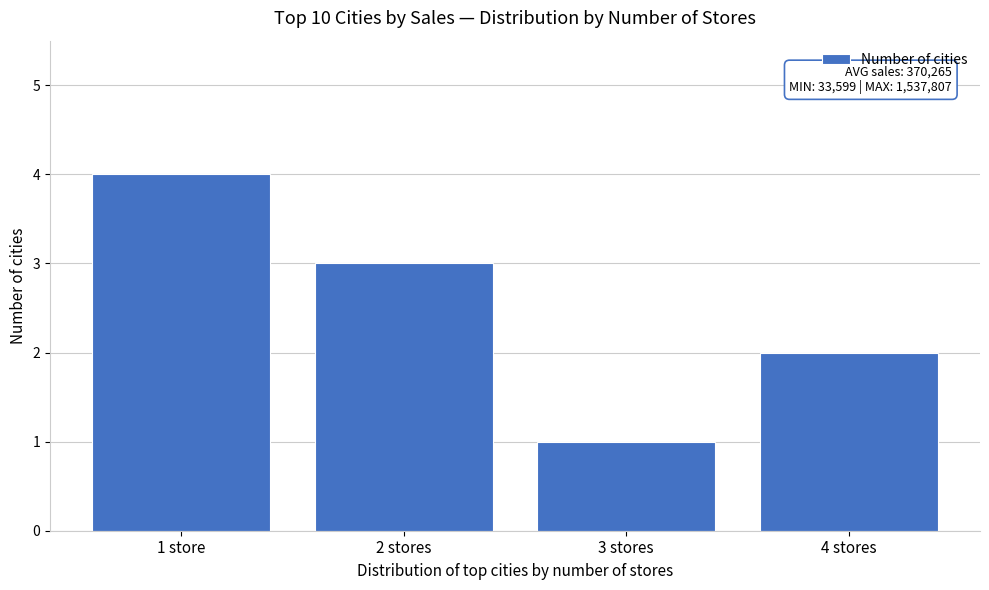

Reading right to left, extract all data points from this chart.

4 stores=2	3 stores=1	2 stores=3	1 store=4